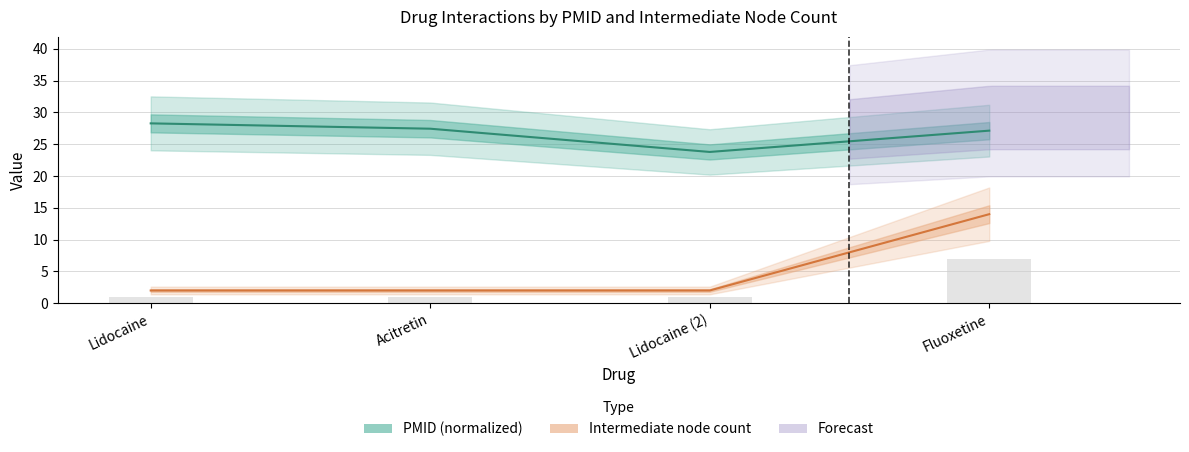

What is the difference between the highest and lowest values at Fluoxetine?

13.1